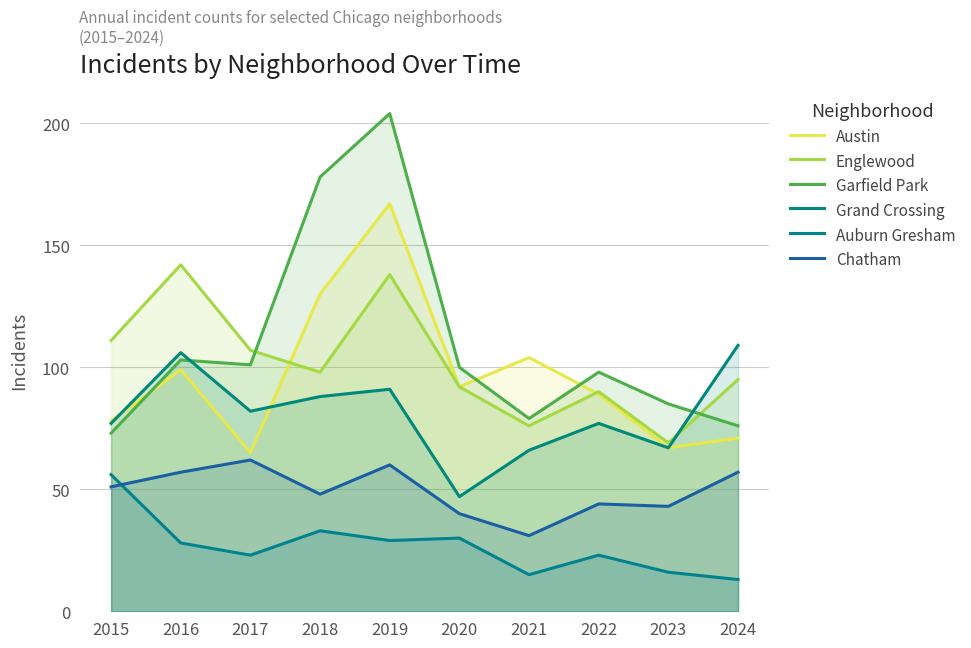

Is the value of Austin at 2018 greater than the value of Englewood at 2022?

Yes